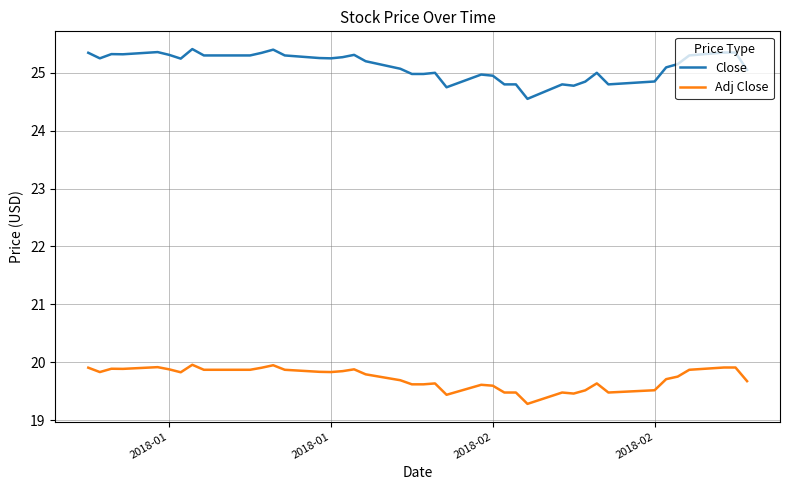

True or false: Close and Adj Close cross at least once.

False